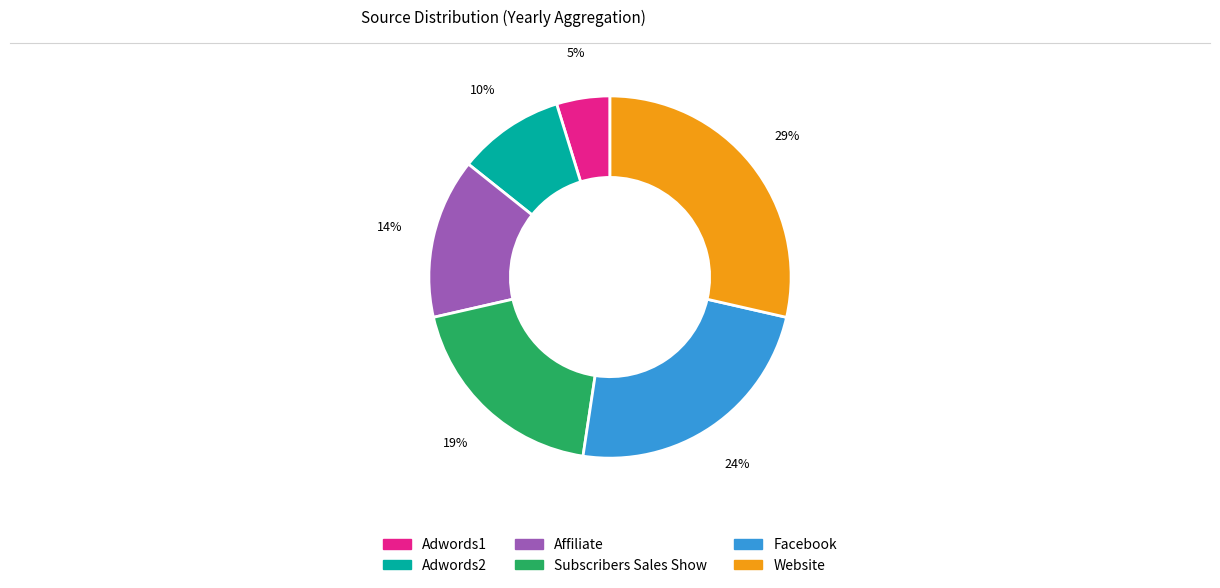

The Adwords2 slice represents 10% of the pie. True or false?

True